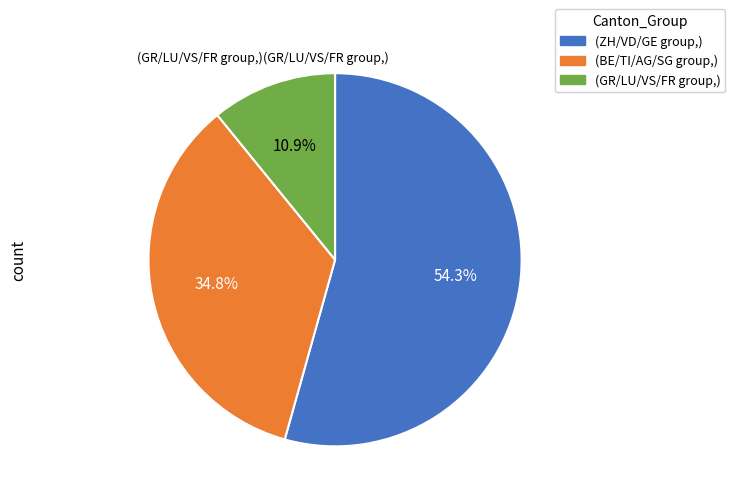

Is there any slice that represents more than half of the pie?

Yes